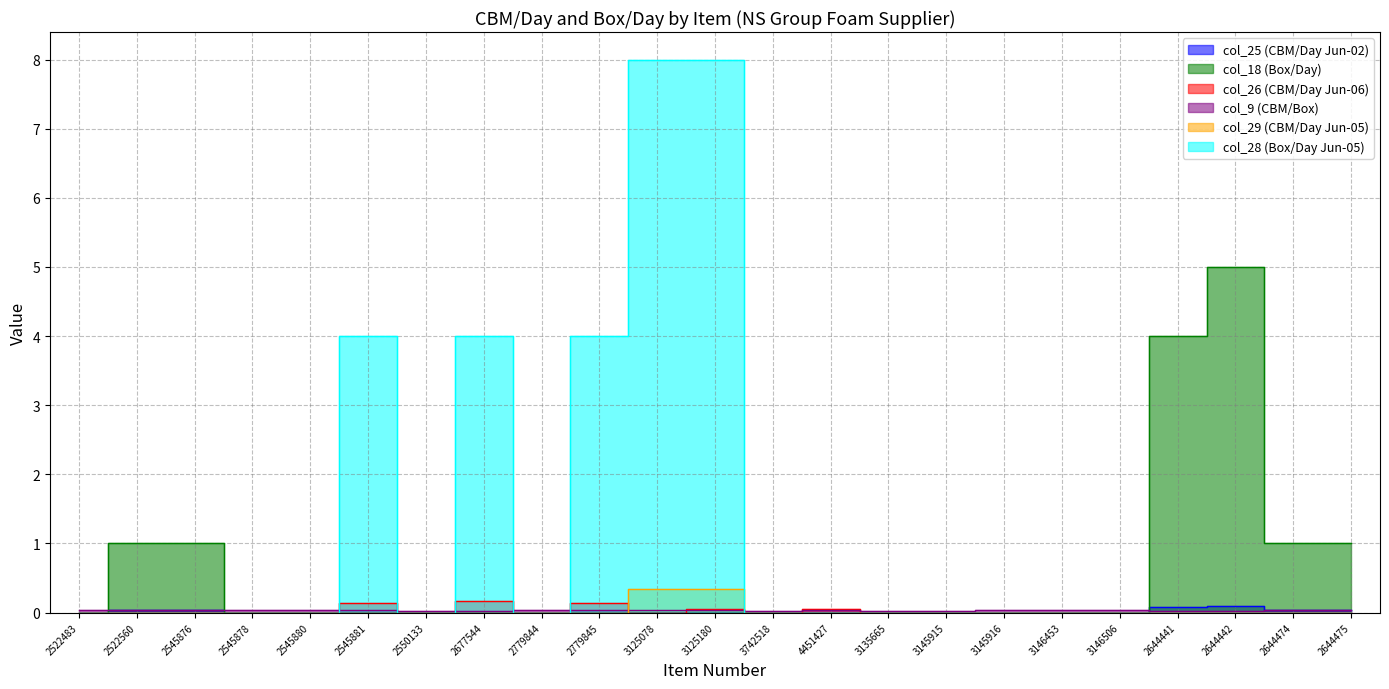

How many interior local valleys does the col_26 series have?

4